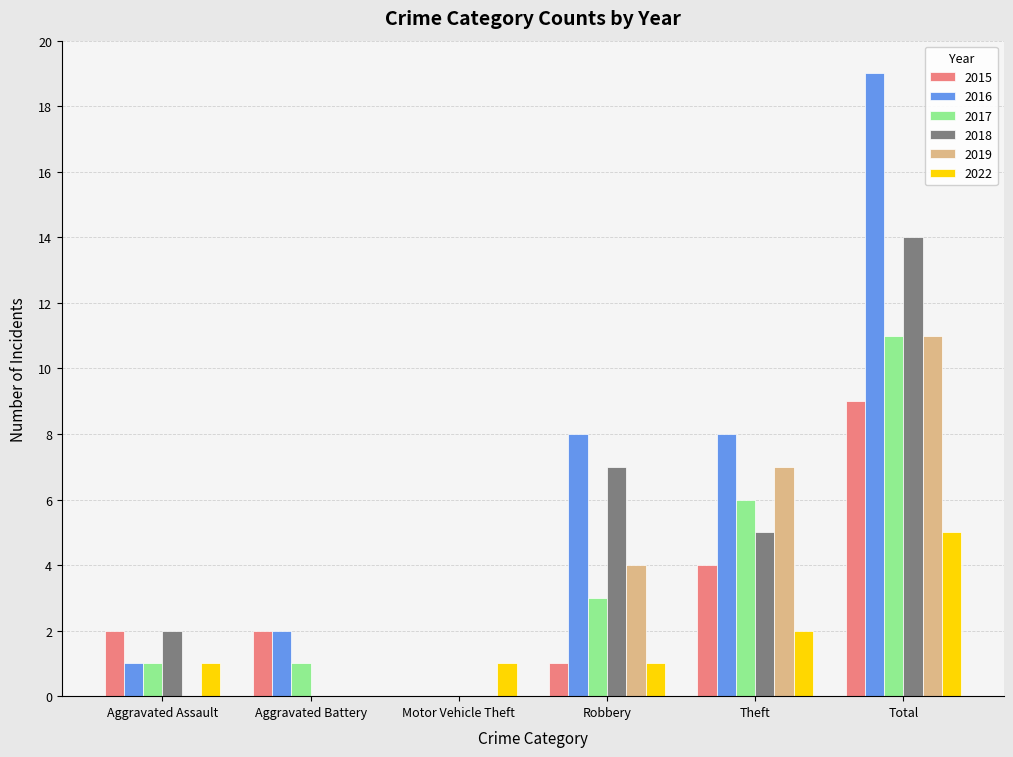

Reading right to left, list all the values displayed in this chart.

2015: Total=9	Theft=4	Robbery=1	Motor Vehicle Theft=0	Aggravated Battery=2	Aggravated Assault=2
2016: Total=19	Theft=8	Robbery=8	Motor Vehicle Theft=0	Aggravated Battery=2	Aggravated Assault=1
2017: Total=11	Theft=6	Robbery=3	Motor Vehicle Theft=0	Aggravated Battery=1	Aggravated Assault=1
2018: Total=14	Theft=5	Robbery=7	Motor Vehicle Theft=0	Aggravated Battery=0	Aggravated Assault=2
2019: Total=11	Theft=7	Robbery=4	Motor Vehicle Theft=0	Aggravated Battery=0	Aggravated Assault=0
2022: Total=5	Theft=2	Robbery=1	Motor Vehicle Theft=1	Aggravated Battery=0	Aggravated Assault=1